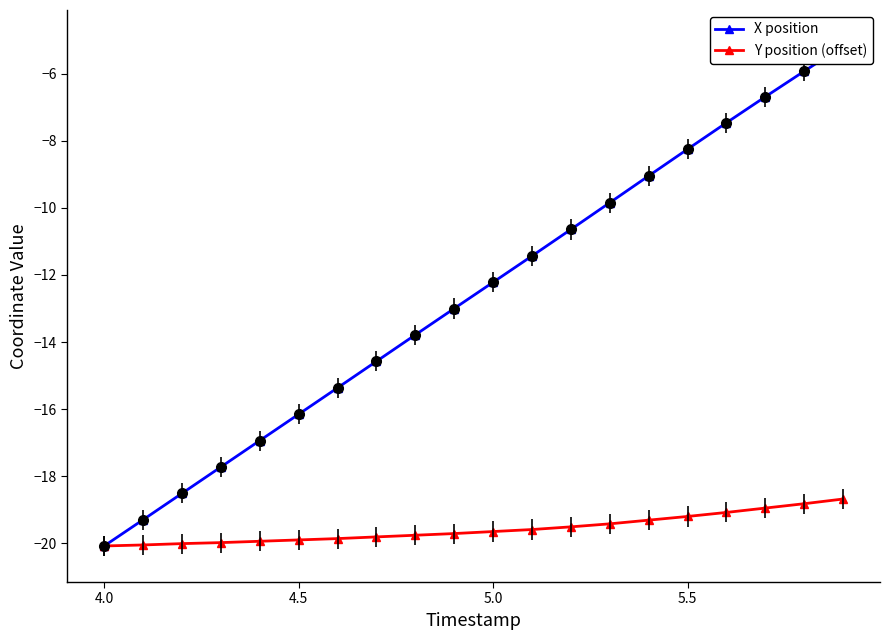

Is it true that Y position (offset) equals -19.7 at 5.0?

True